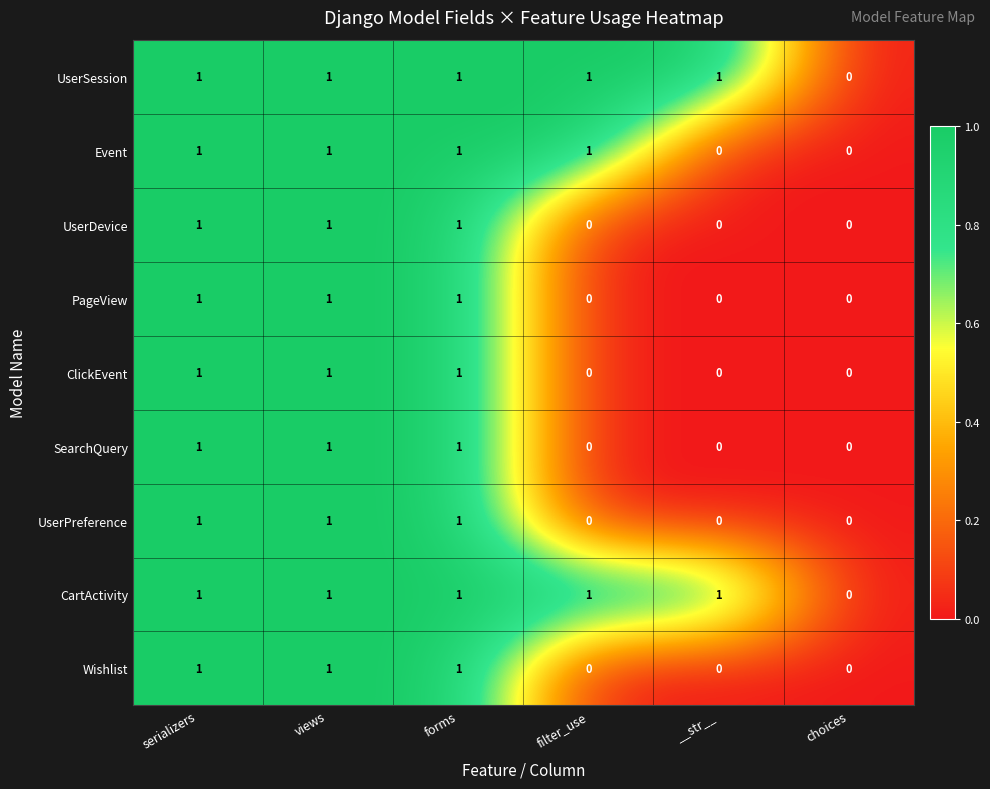

Count the UserPreference values in the range 0 to 1.

6